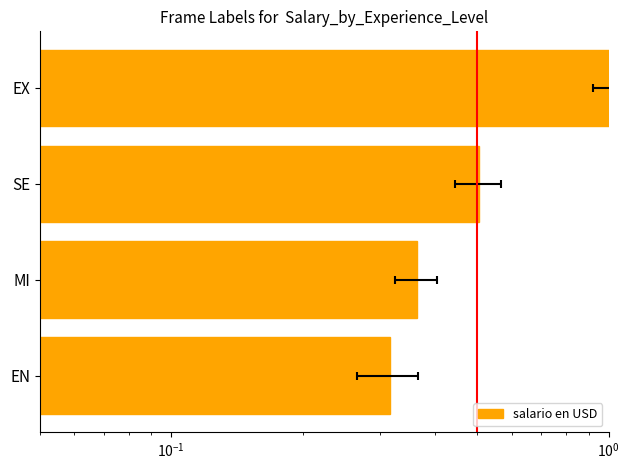

What is the maximum value shown in the chart?

1.0